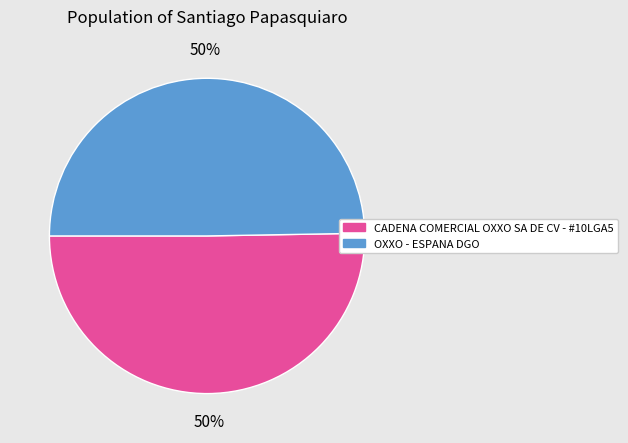

To the nearest percent, what is the average slice percentage?

50%